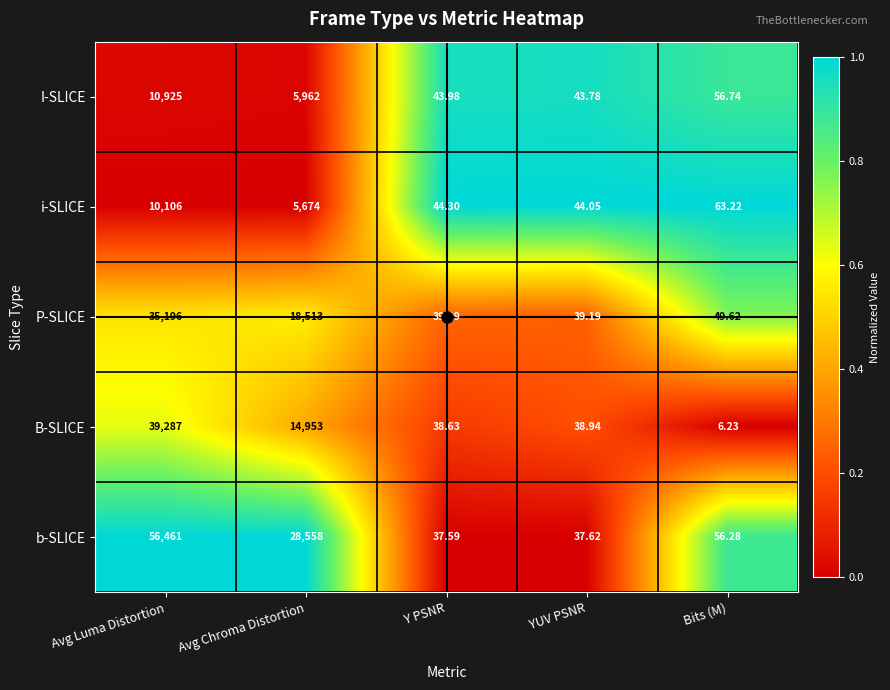

At which category is the sum across all series the highest?

Avg Luma Distortion